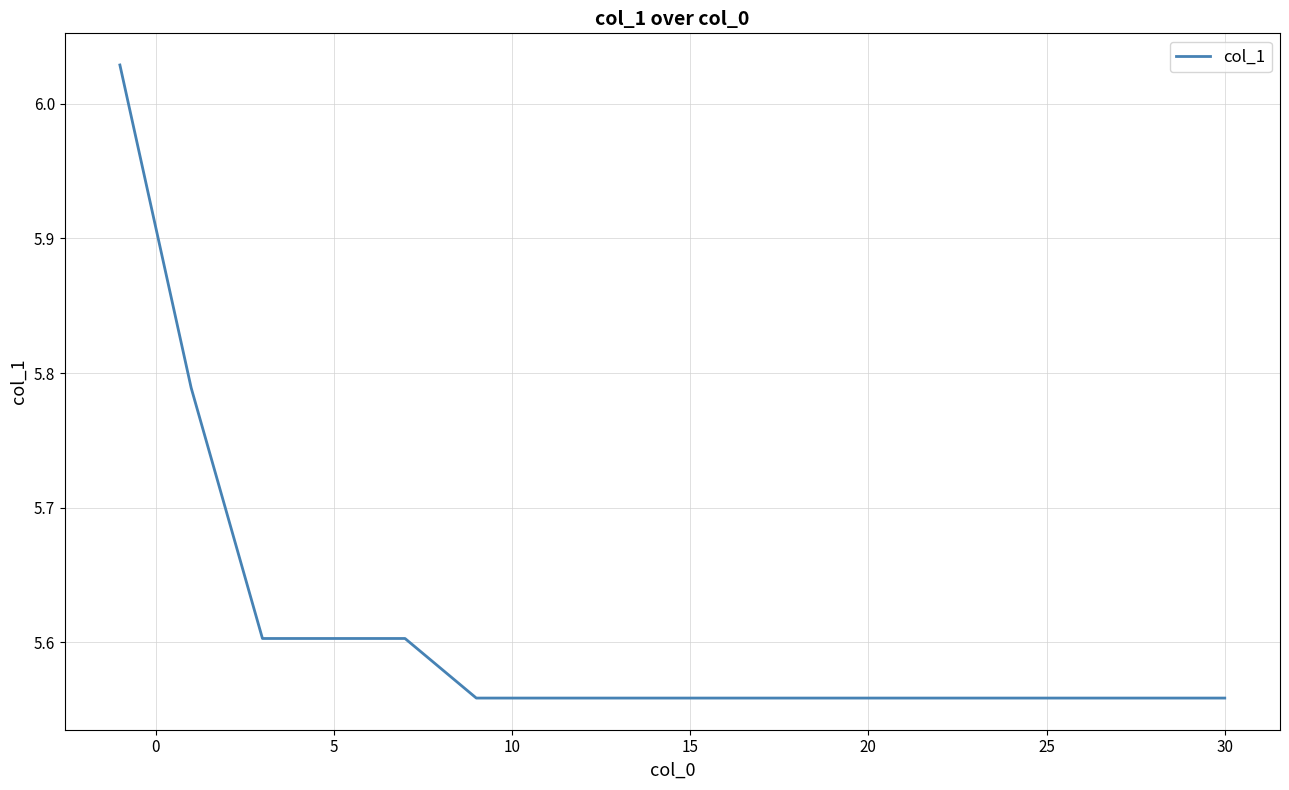

What is the average value?

5.7